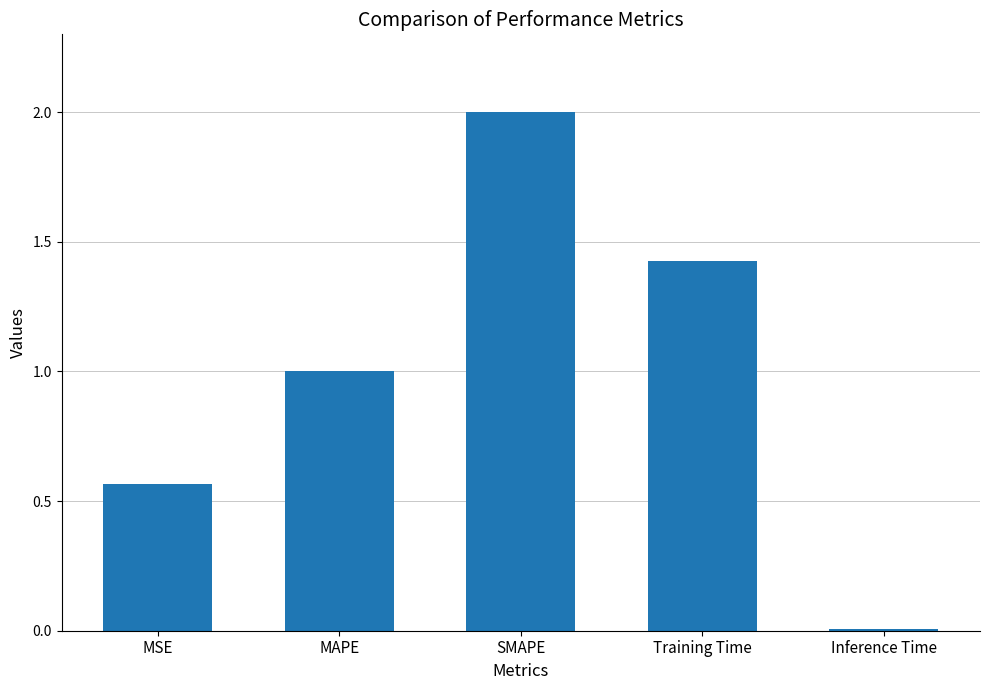

At which category does the chart reach its minimum across all series?

Inference Time